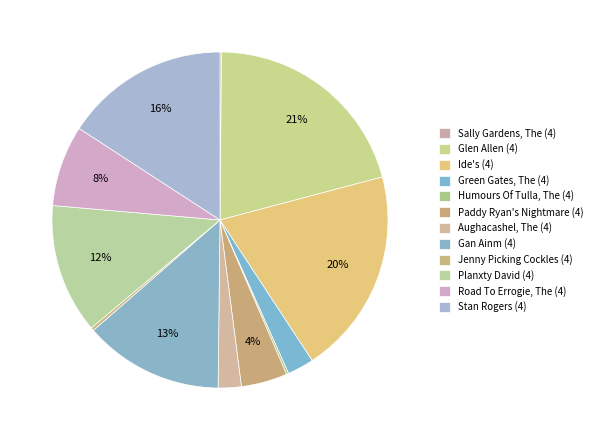

Which slice is the largest?

Glen Allen (4)